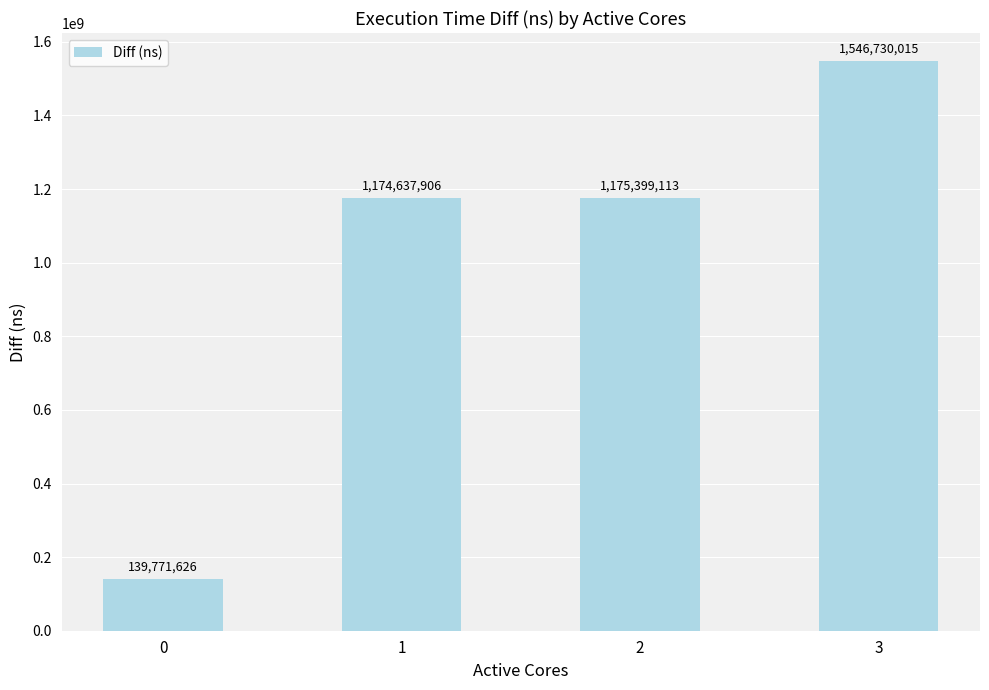

How many bars are there in total?

4